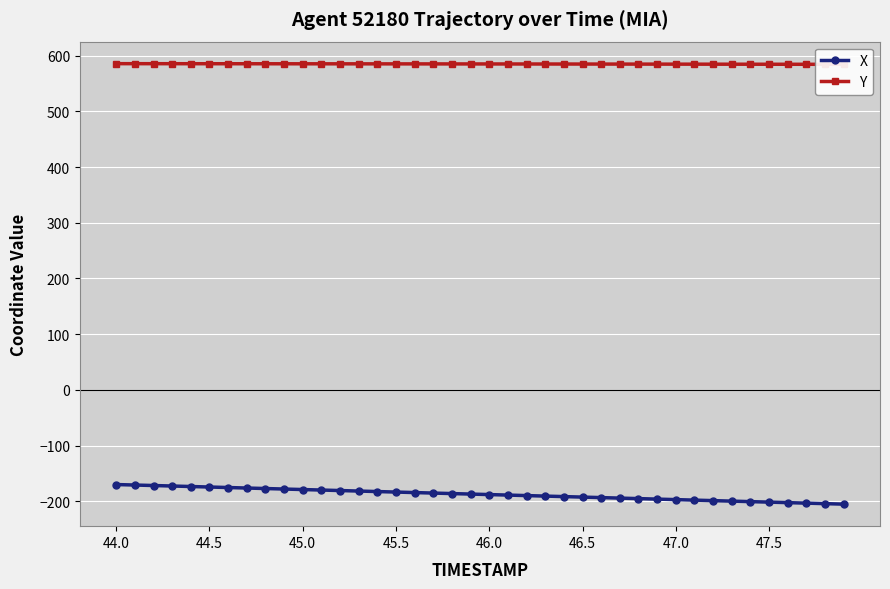

True or false: X has a value of -201.5 at 47.5.

True